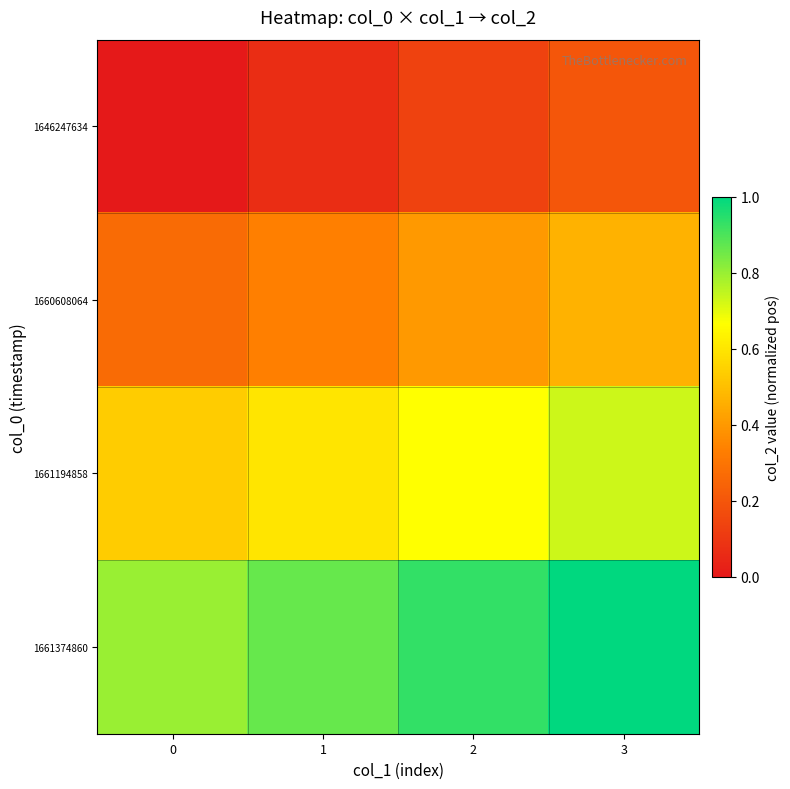

Reading right to left, list all the values displayed in this chart.

1646247634: 3=0.2	2=0.1	1=0.1	0=0.0
1660608064: 3=0.5	2=0.4	1=0.3	0=0.3
1661194858: 3=0.7	2=0.7	1=0.6	0=0.5
1661374860: 3=1.0	2=0.9	1=0.9	0=0.8